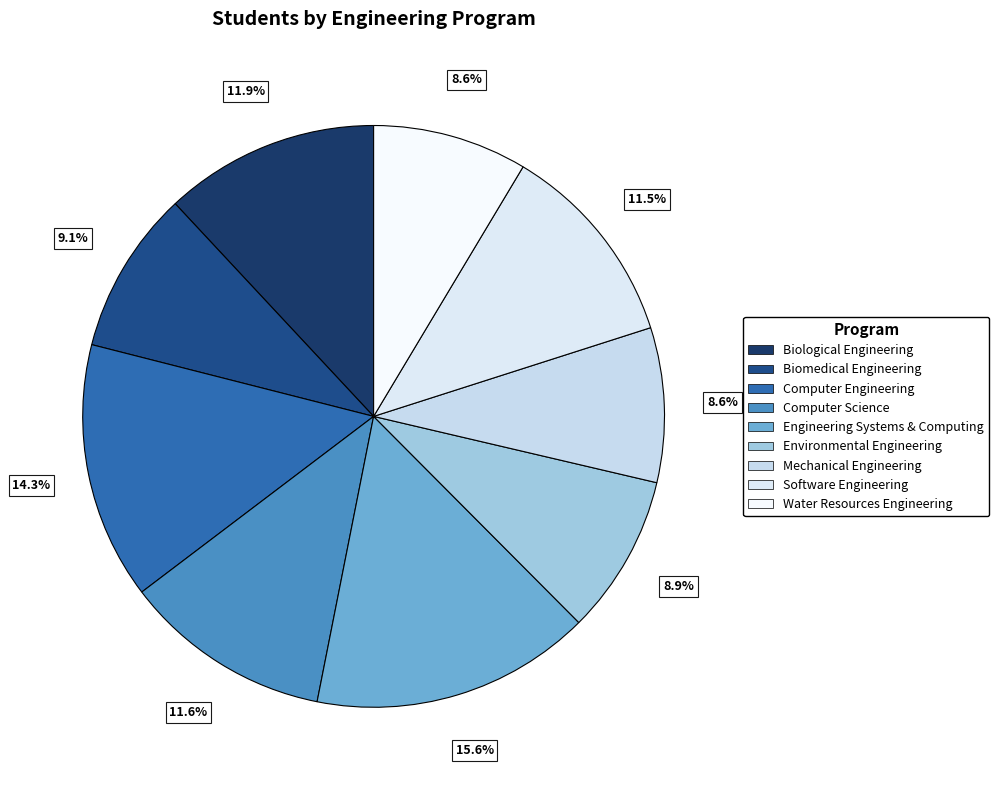

To the nearest percent, what is the combined percentage of Software Engineering and Computer Engineering?

26%